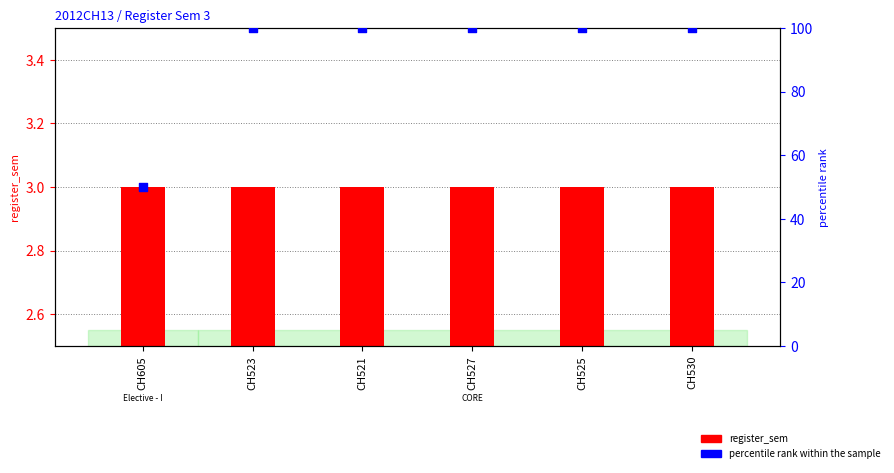

Which series reaches the minimum Y coordinate?

register_sem